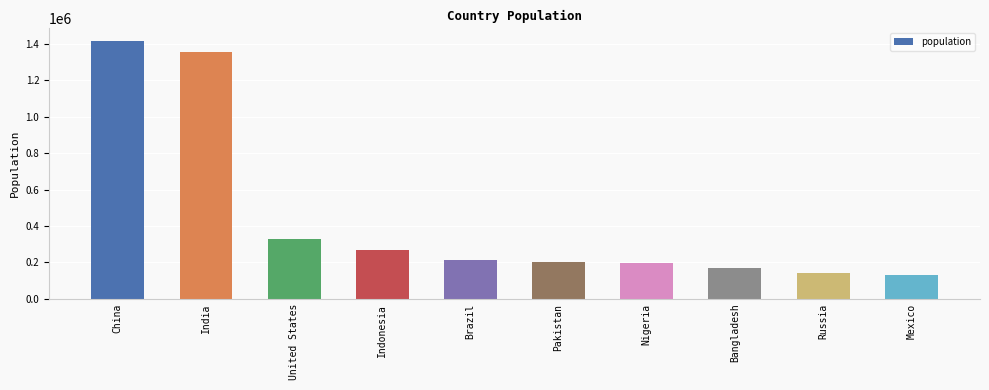

What is the average value?

441178